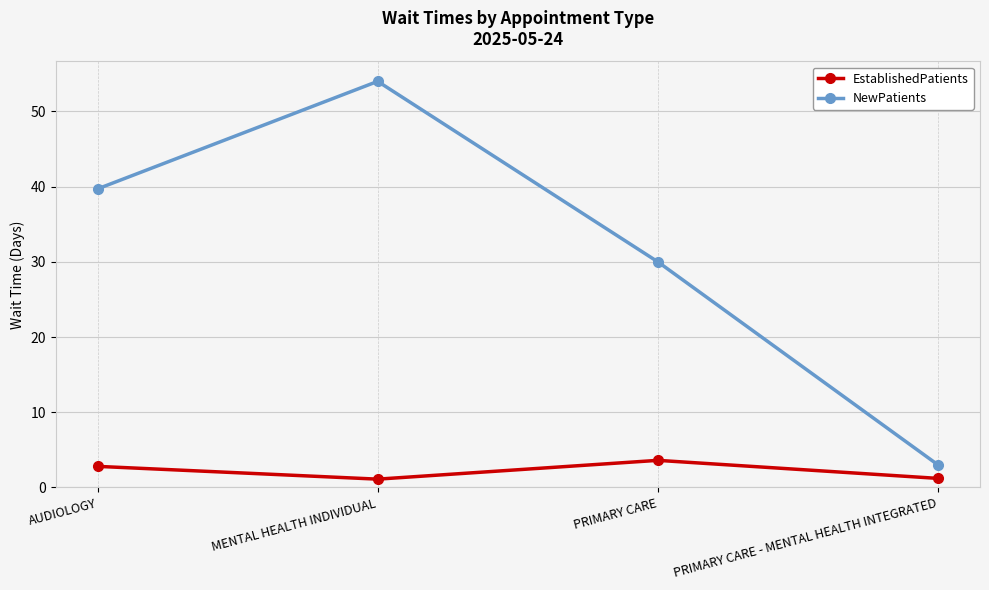

What is the difference between the maximum and minimum values in the NewPatients series?

51.0